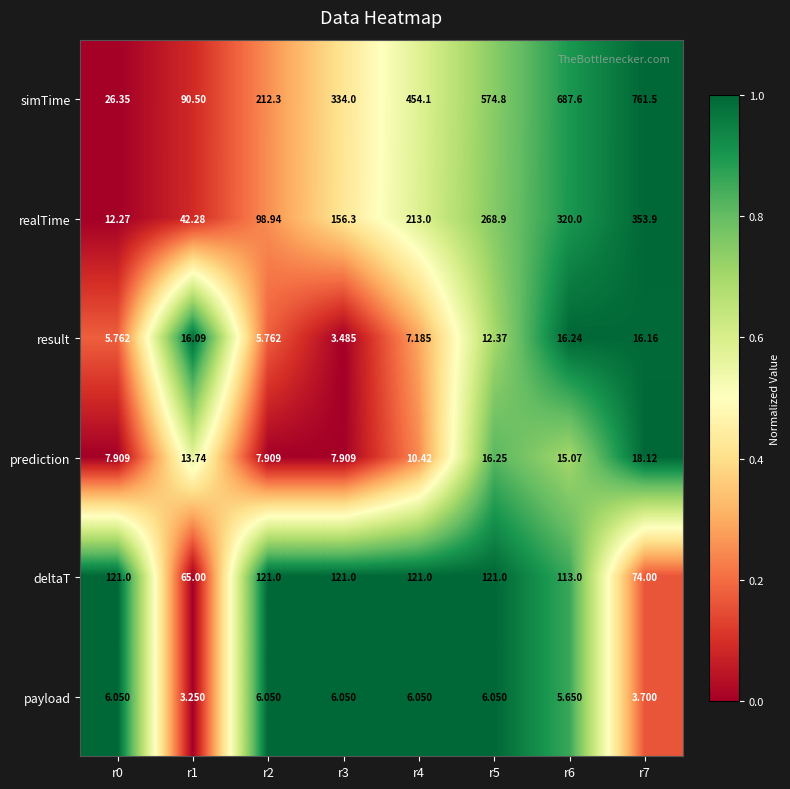

Which series has the largest range (max minus min)?

simTime